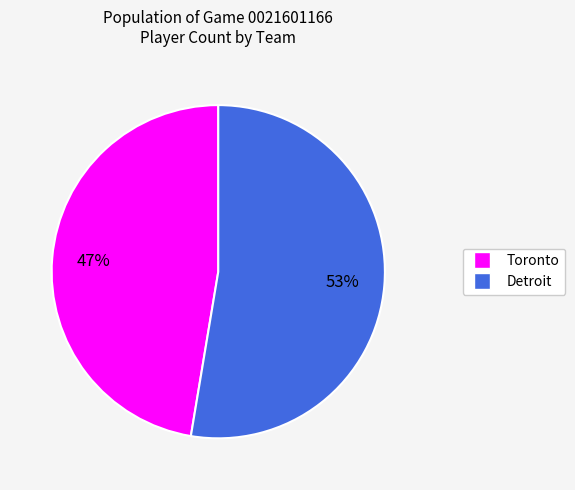

Which category accounts for the majority?

Detroit